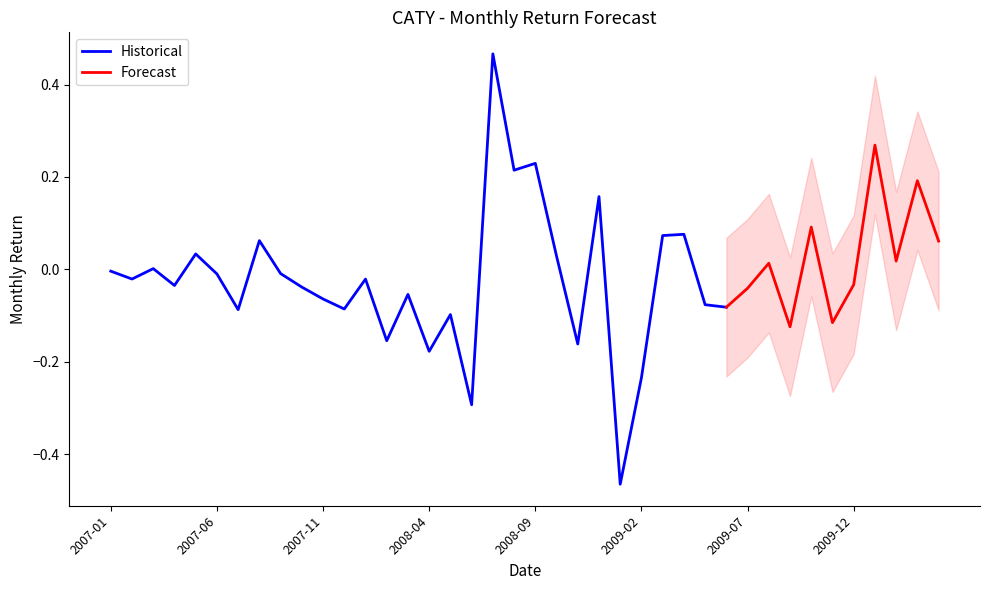

What is the change in value from 2007-04 to 2008-05?

-0.1